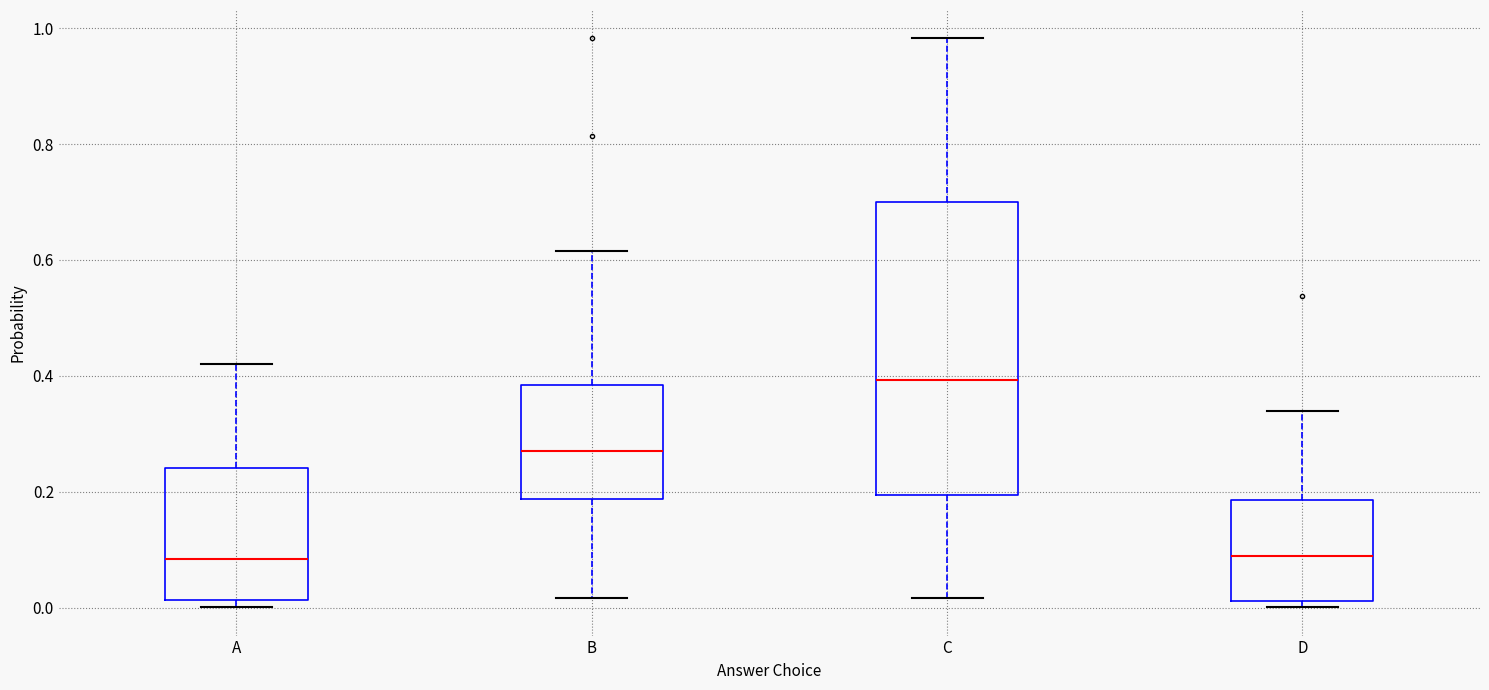

Which box is the tallest, from its lower edge to its upper edge?

C